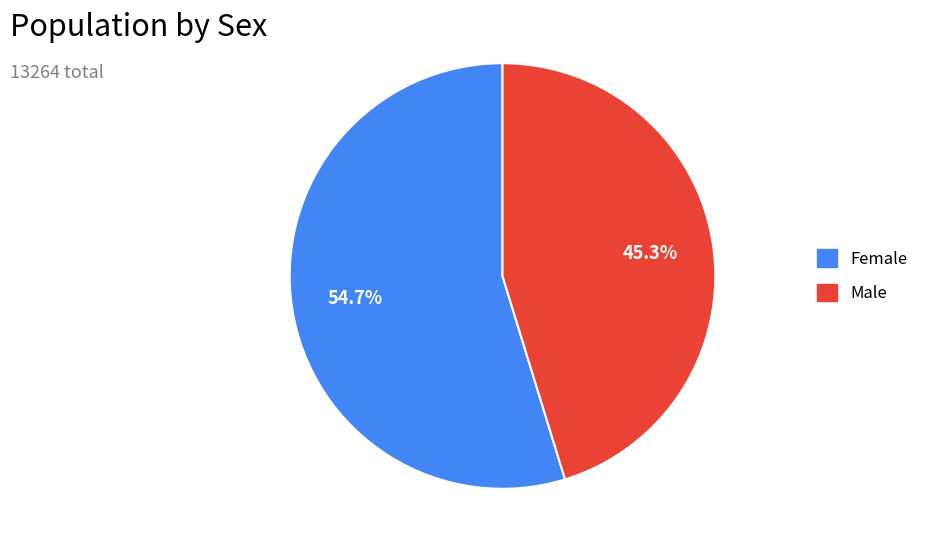

Is there a majority slice in this chart?

Yes